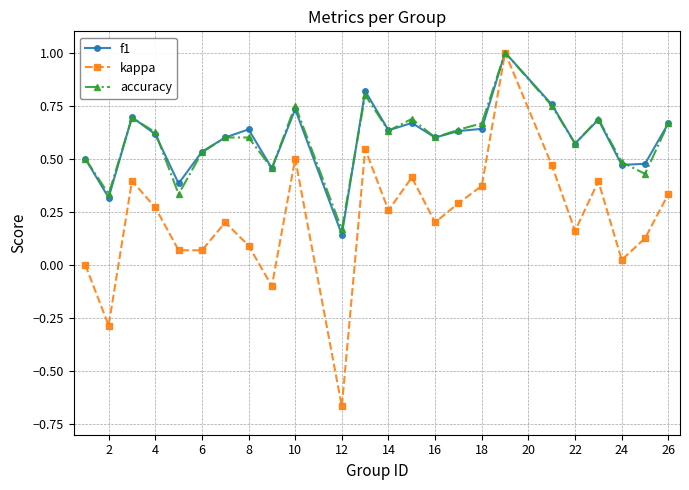

What is the greatest value displayed?

1.0